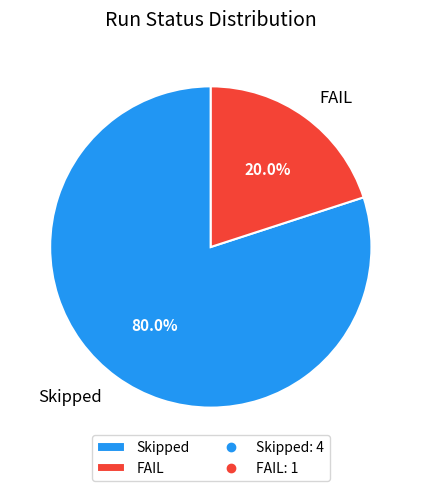

Do FAIL and Skipped together represent more than half of the pie?

Yes